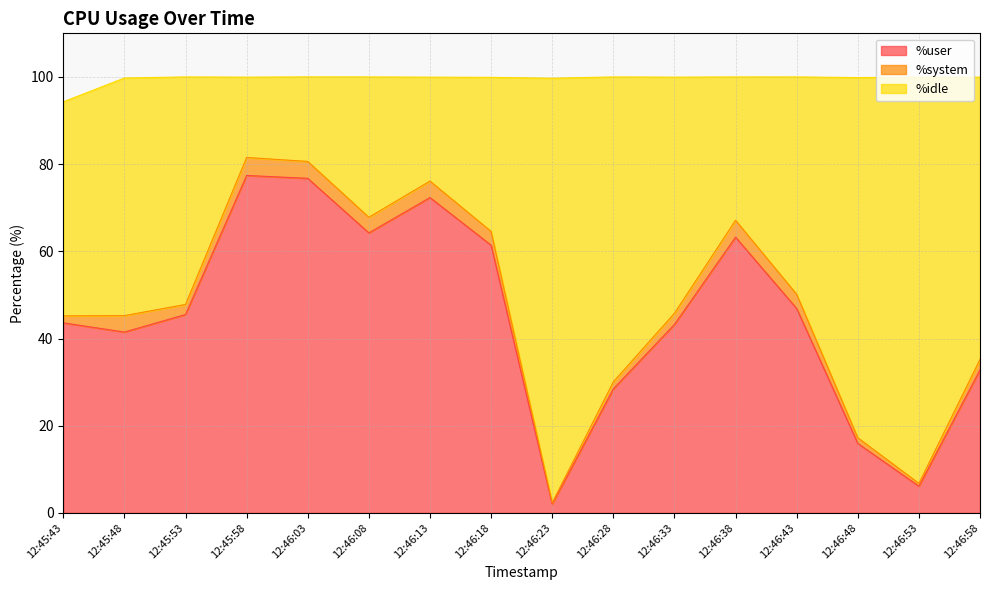

What are all the series names shown in the legend?

%user, %system, %idle